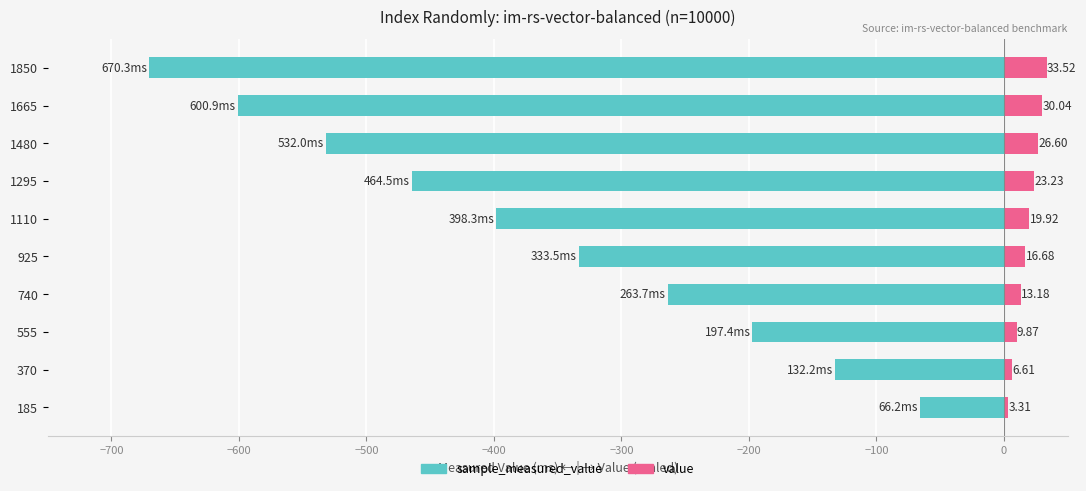

What are all the series names shown in the legend?

sample_measured_value, value